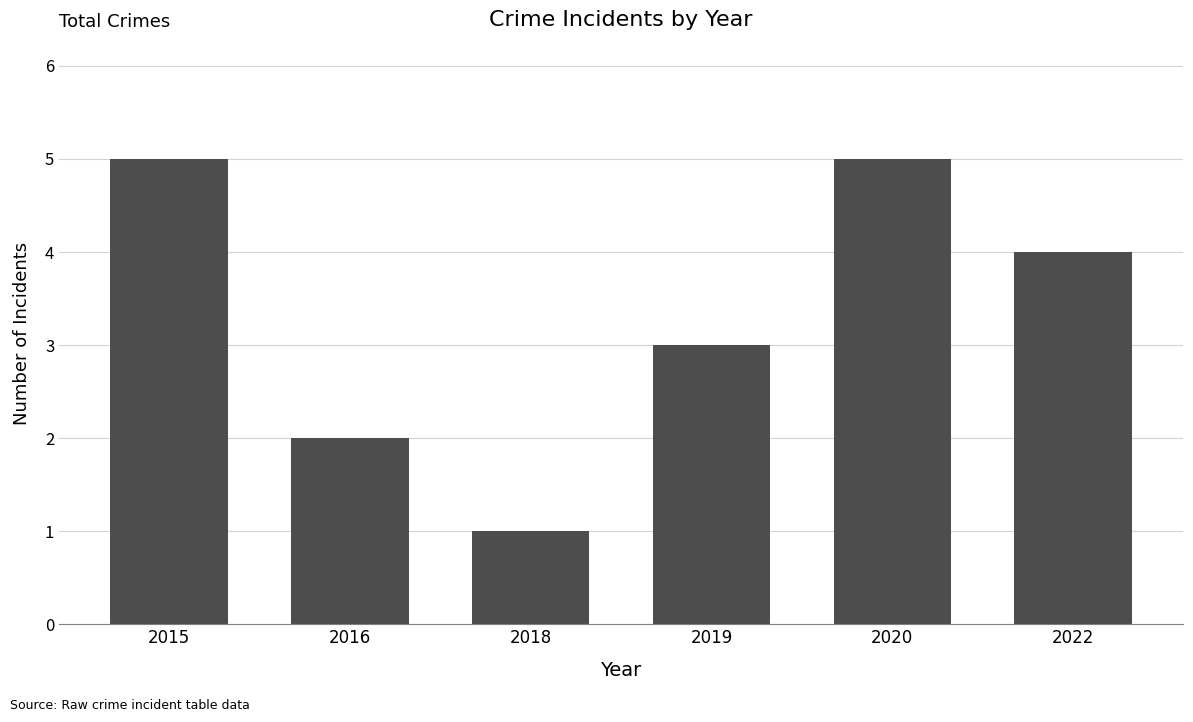

Which has a higher value, 2016 or 2018?

2016